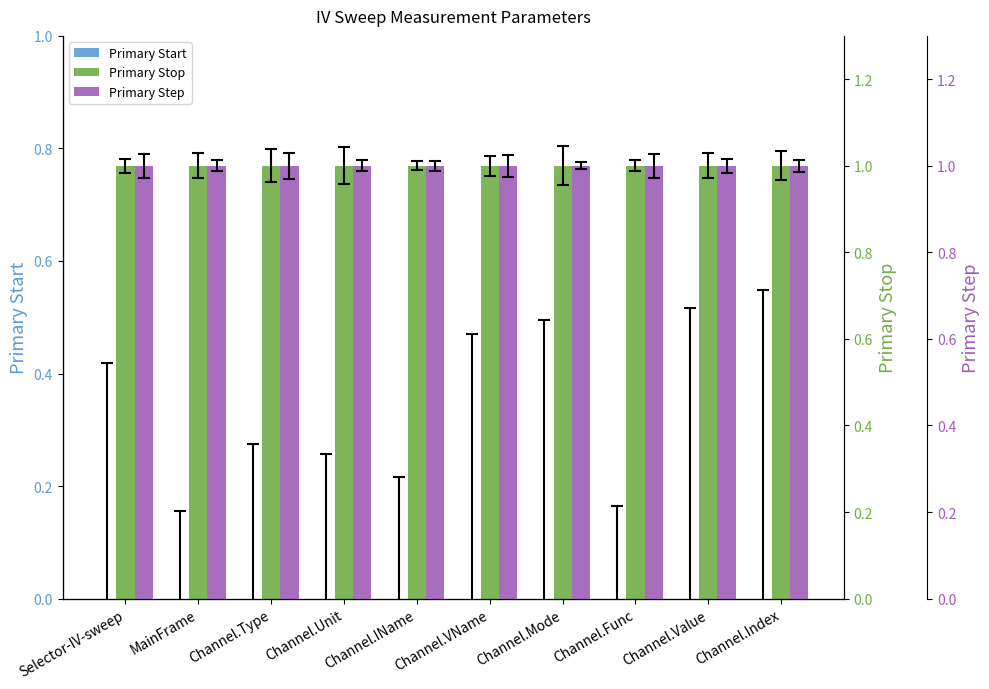

Which has a higher value, Channel.VName or Channel.Index?

Channel.VName